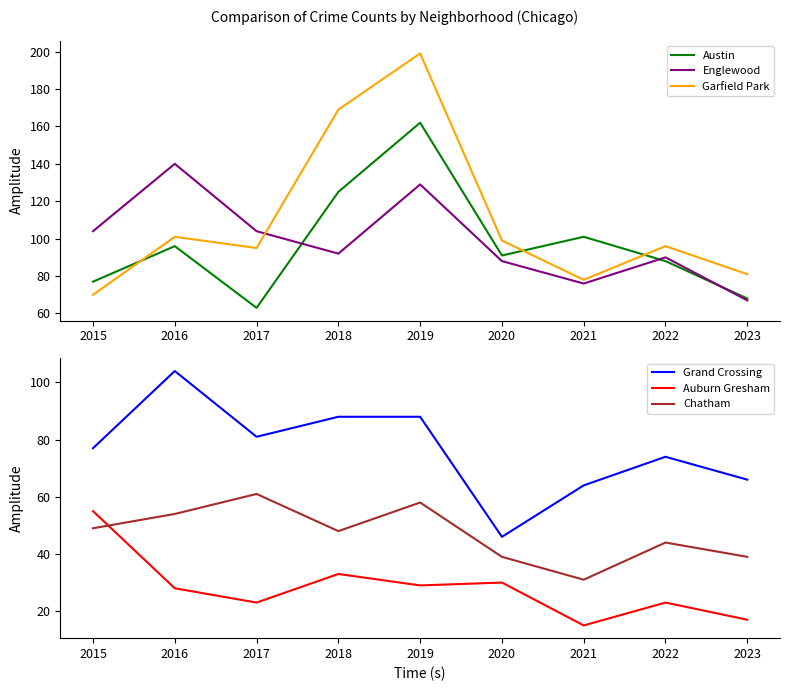

At which category is the sum across all series the highest?

2019